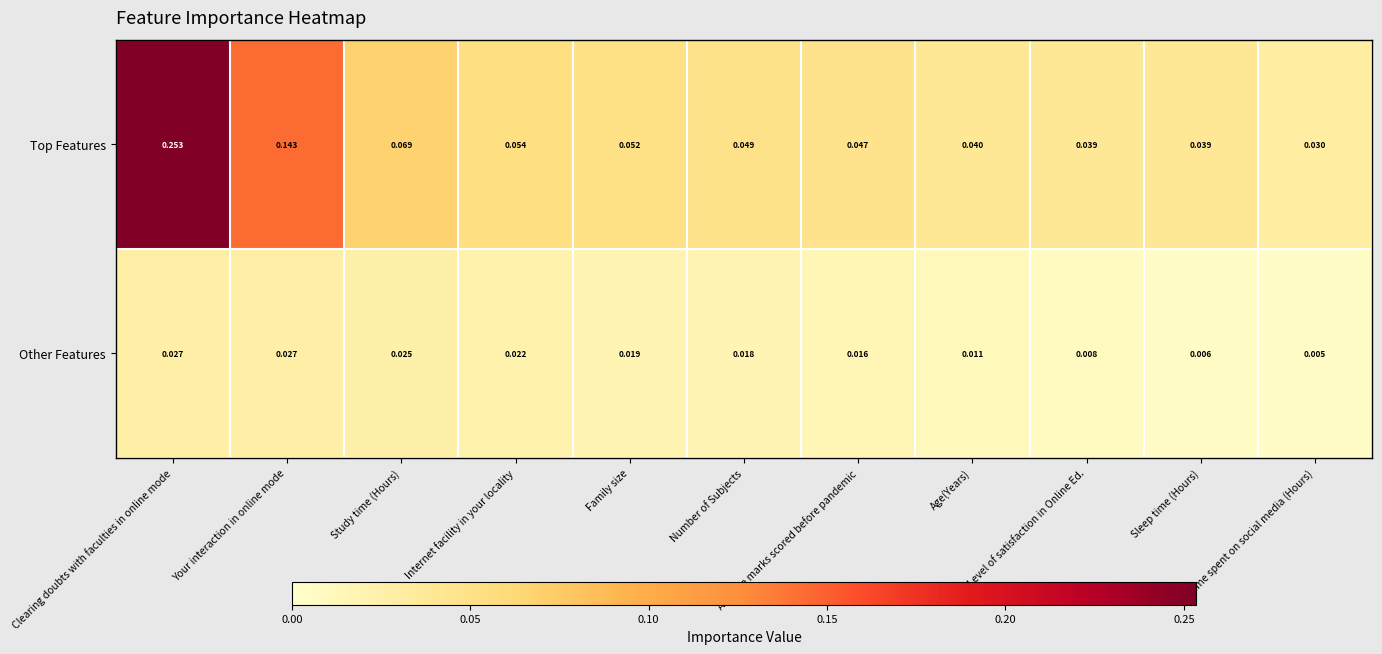

At which category does the chart reach its minimum across all series?

Time spent on social media (Hours)